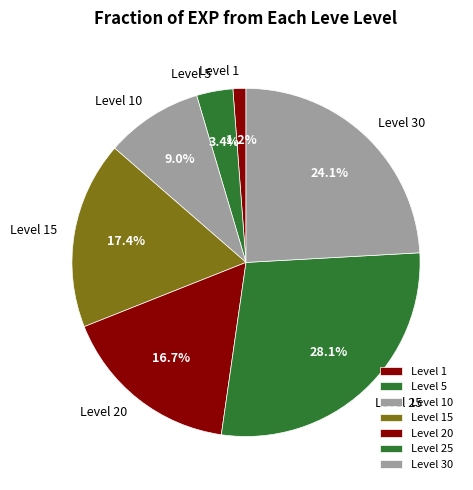

Rank the categories by value from highest to lowest.

Level 25, Level 30, Level 15, Level 20, Level 10, Level 5, Level 1